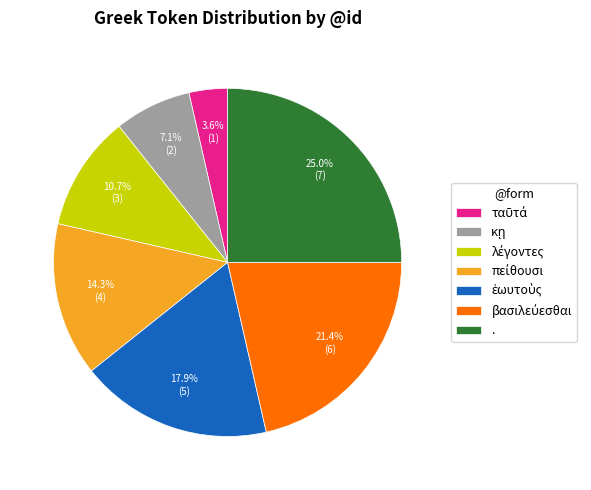

How much of the chart is everything except .?

75.0%